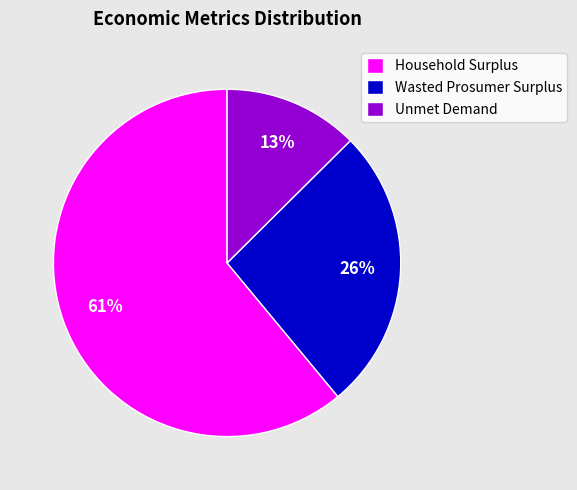

Do Unmet Demand and Household Surplus together represent more than half of the pie?

Yes